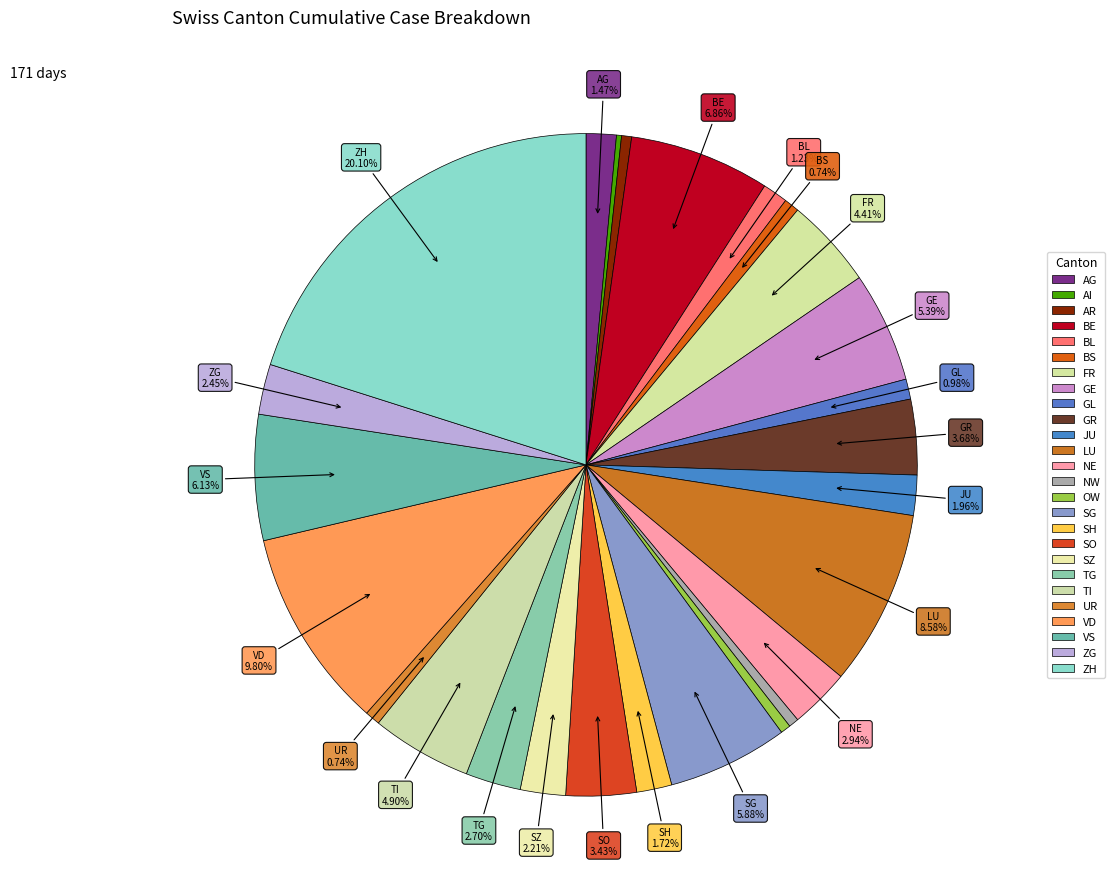

Count the number of slices in the pie.

26